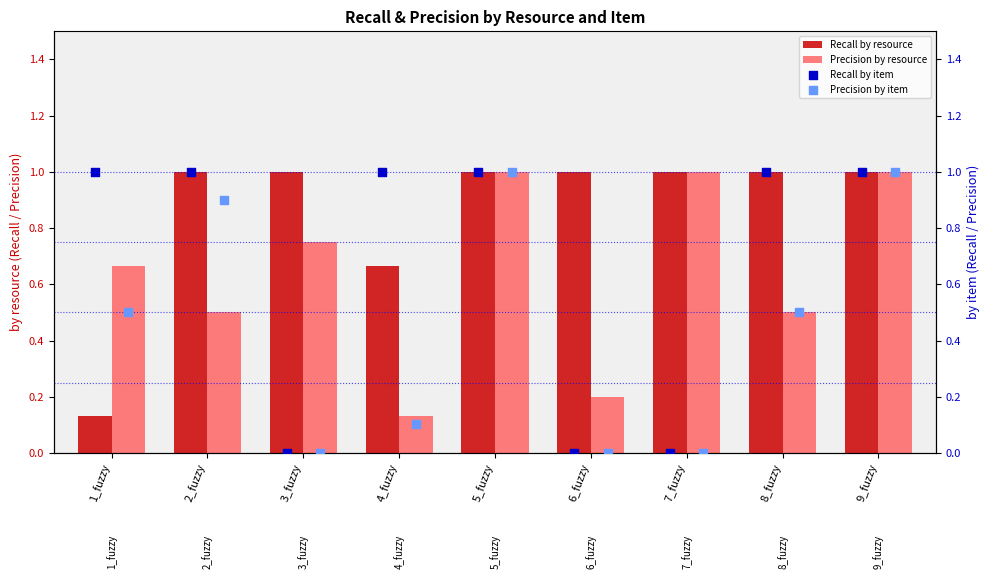

Which series contains the lowest Y value?

Recall by item